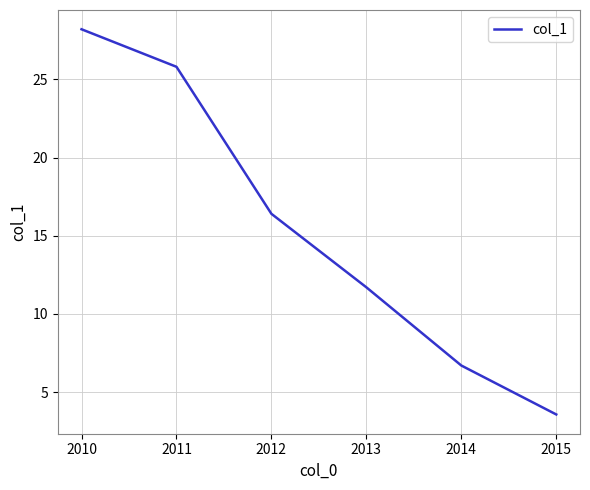

Reading left to right, what are all the values shown in this chart?

28.2	25.8	16.4	11.7	6.7	3.6